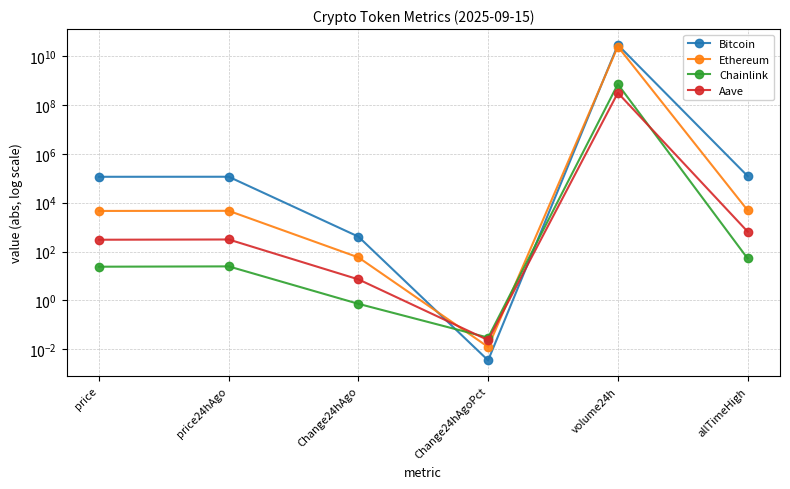

The value of Chainlink at Change24hAgo is 0.2. True or false?

False